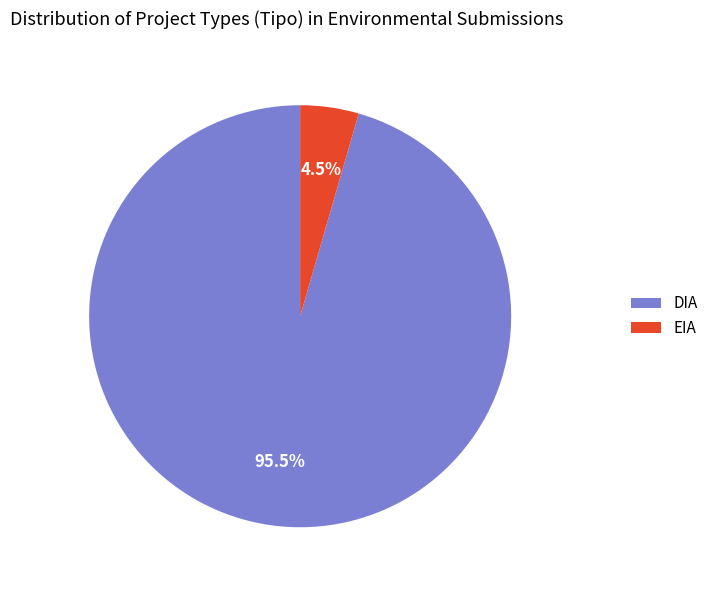

Which category has the smallest portion of the pie?

EIA